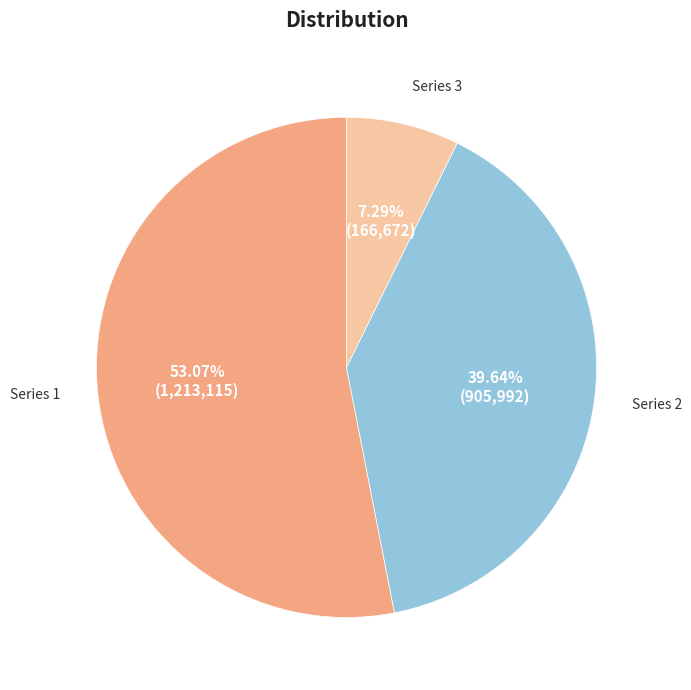

Is there any slice that represents more than half of the pie?

Yes